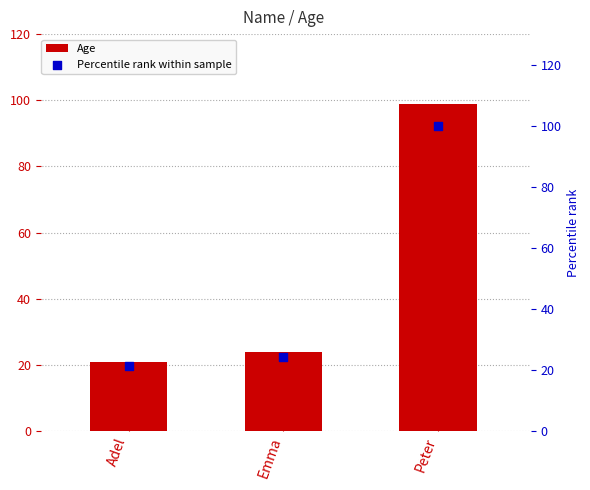

Which series reaches the minimum Y coordinate?

Age